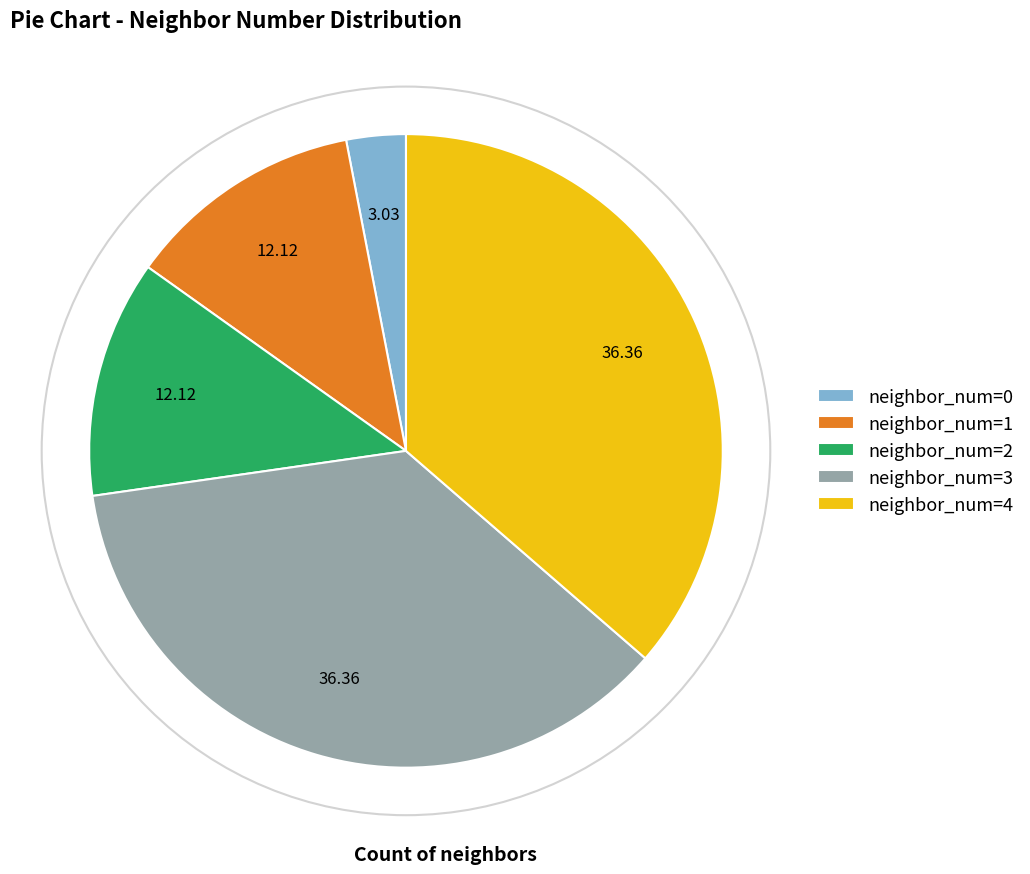

Combined, do neighbor_num=0 and neighbor_num=2 account for over 50%?

No